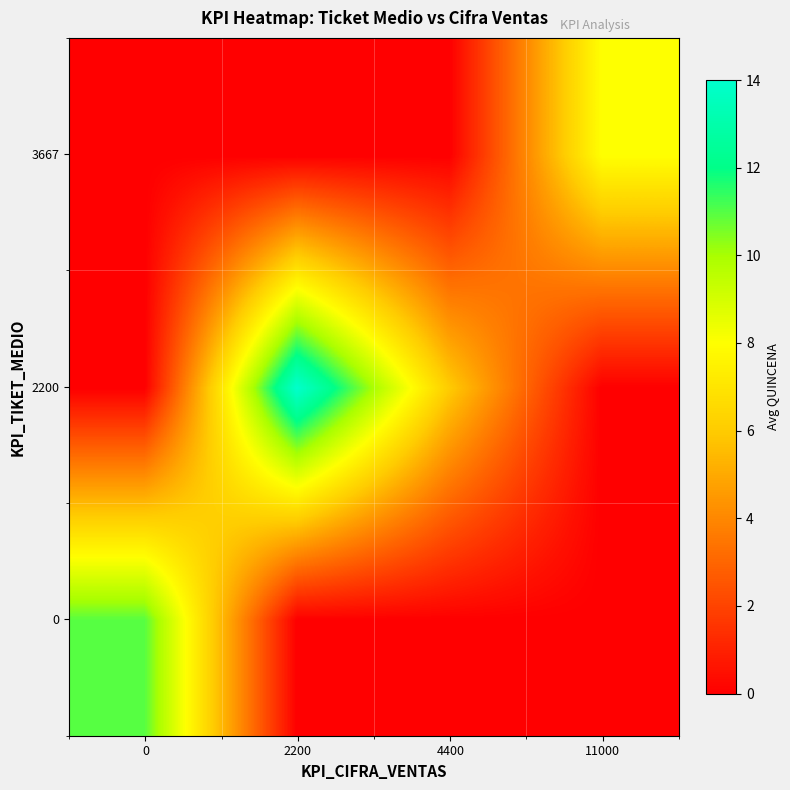

What is the difference between the highest and lowest values at 2200?

14.0